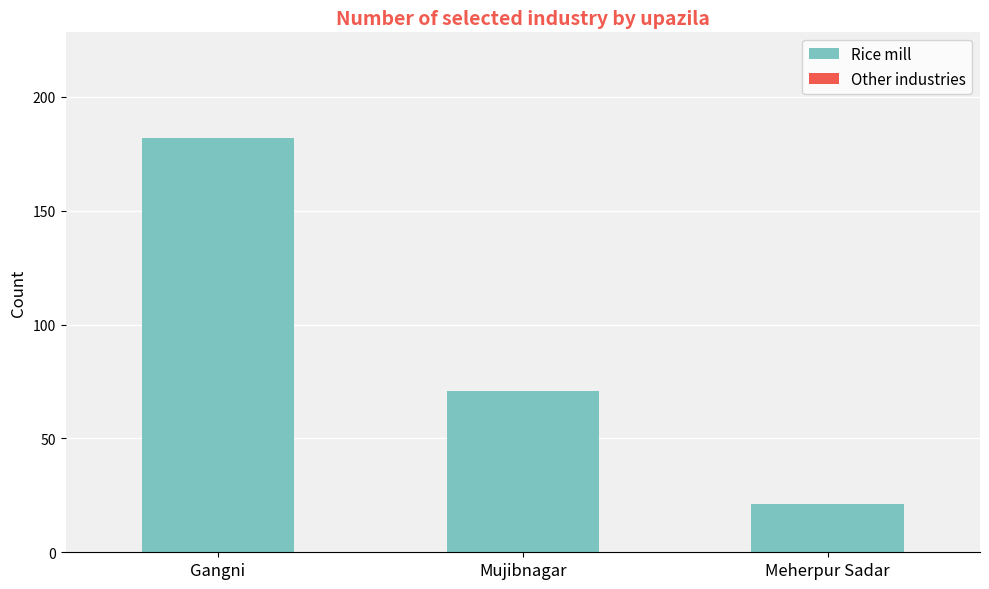

What is the label of the 3rd bar from the left?

Meherpur Sadar